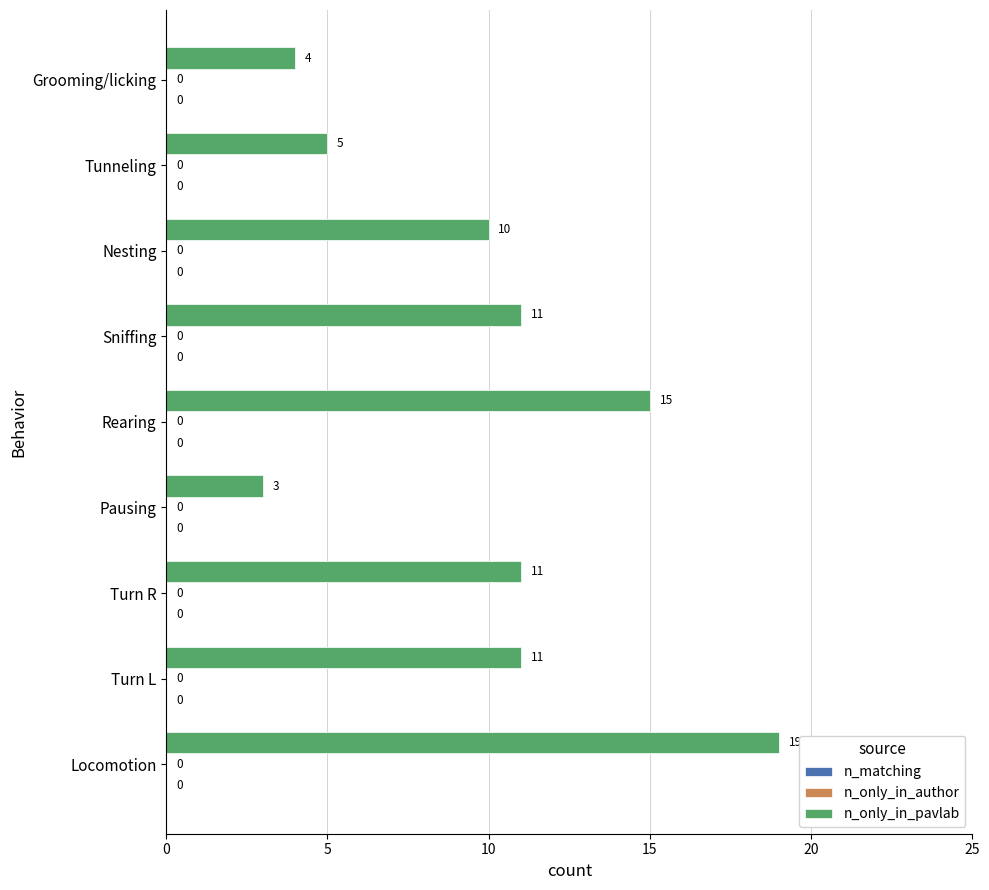

What is the maximum value shown in the chart?

19.0